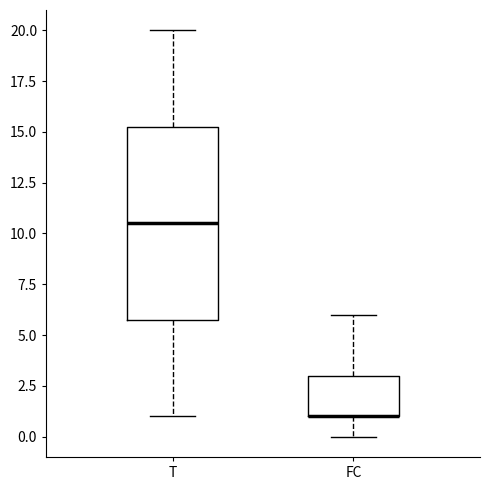

Reading left to right, read every box against the y-axis: the position of its median line, the range the box covers, and the ends of its whiskers. The values are not printed on the chart, so give them approximately, as read against the axis.

T: median 10.5, box 6.0 to 15.5, whiskers 1.0 to 20.0
FC: median 1.0 (drawn on the box's lower edge), box 1.0 to 3.0, whiskers 0.0 to 6.0